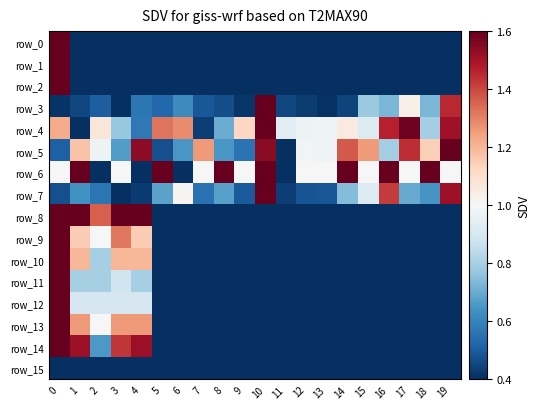

What is the difference between the second highest and second lowest values in the row_9 series?

0.9